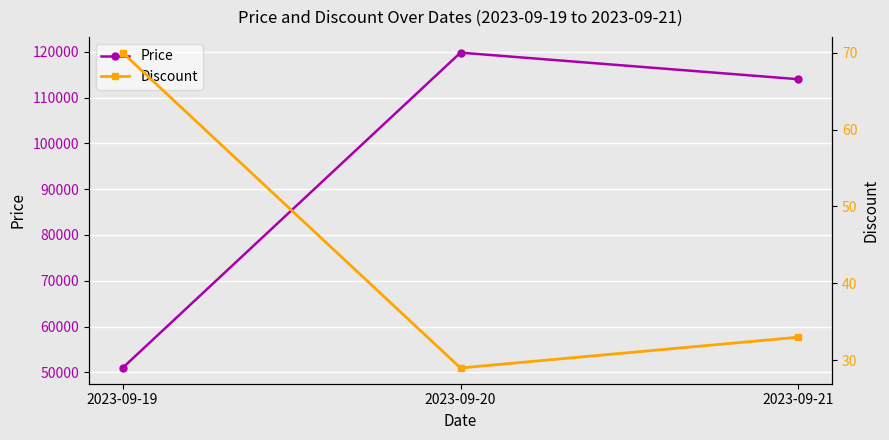

What is the difference between the Discount values at 2023-09-20 and 2023-09-21?

4